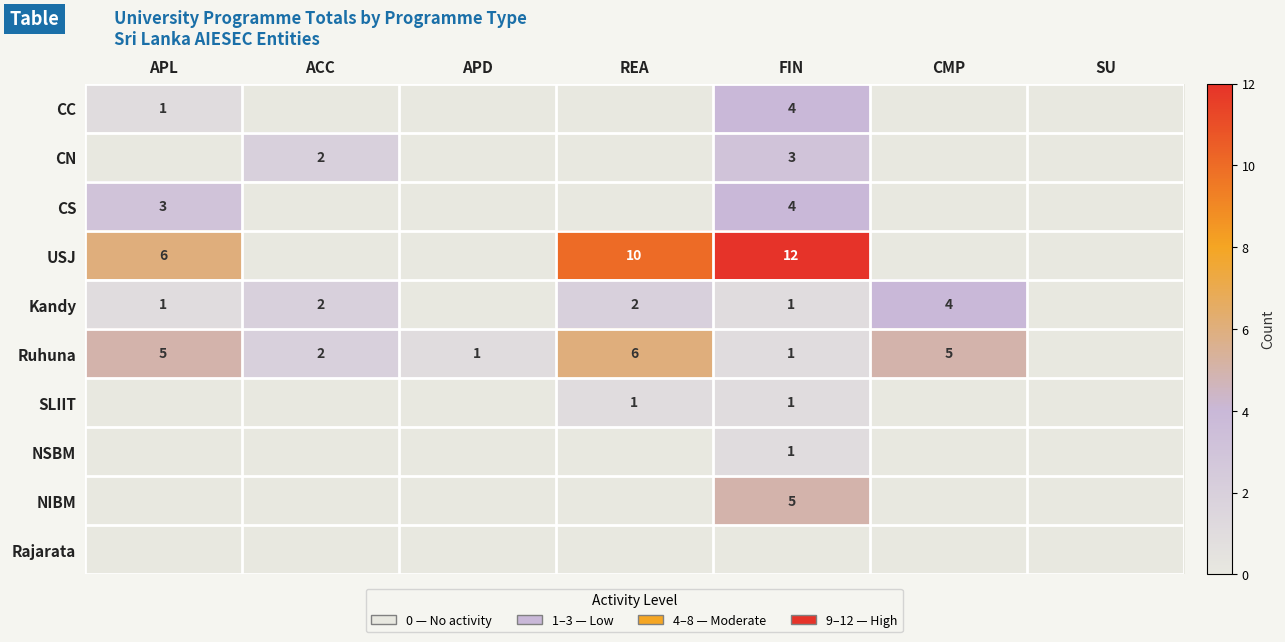

What is the difference between the highest and lowest values at CMP?

5